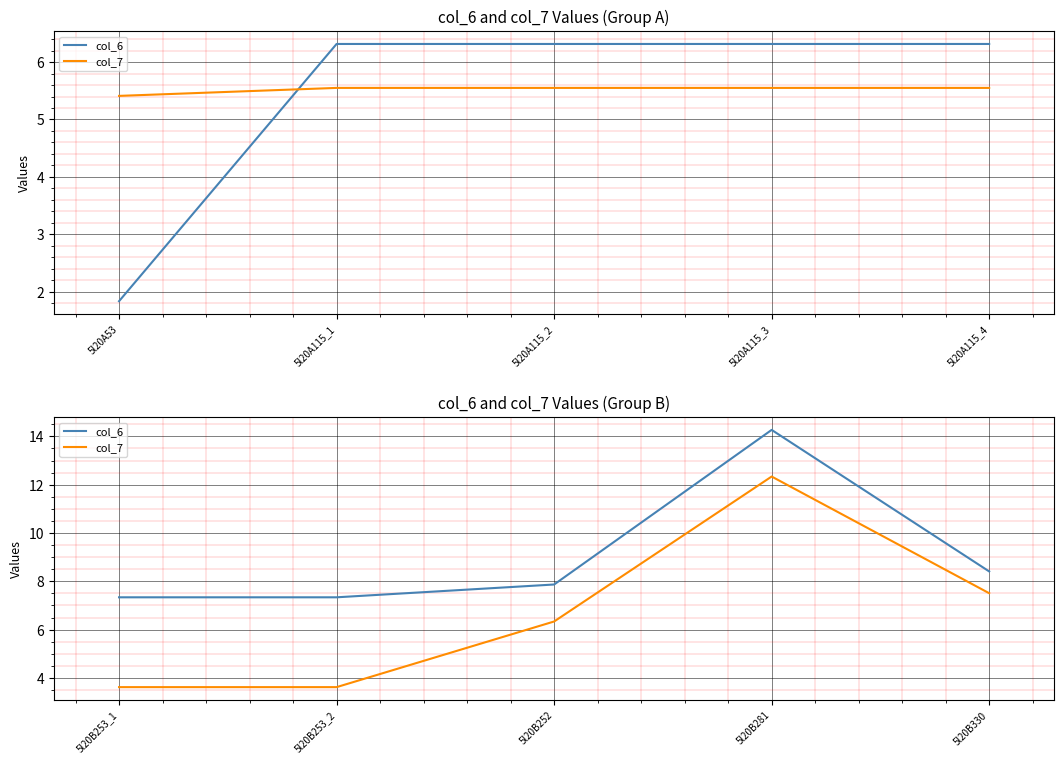

Which series has the widest spread of values?

col_7